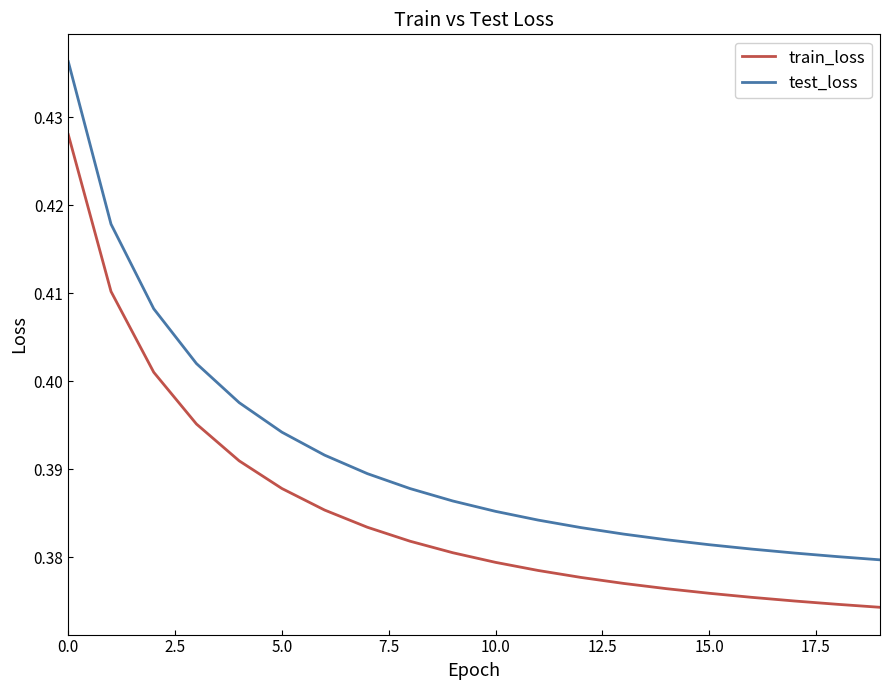

What are all the series names shown in the legend?

train_loss, test_loss